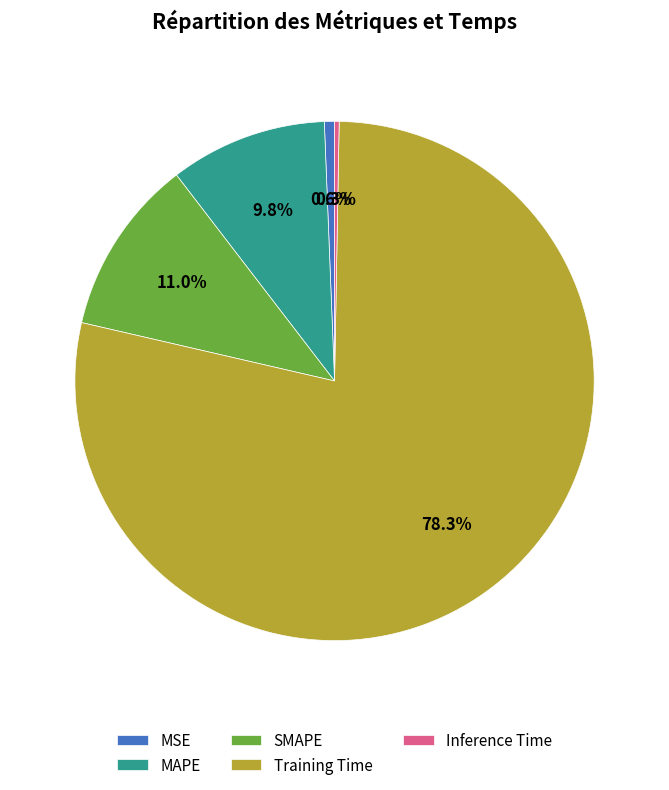

What is the largest slice in the pie chart?

Training Time